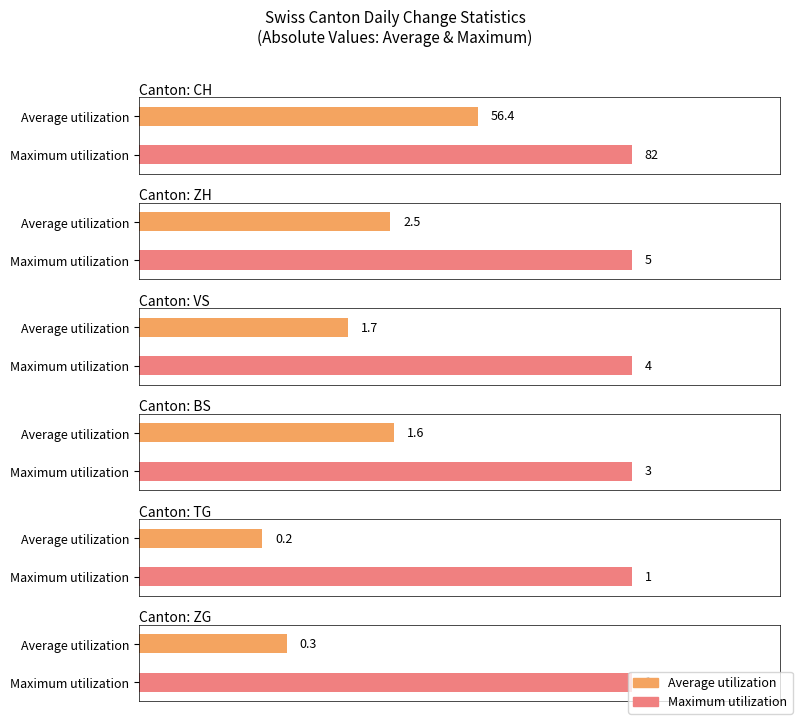

The value of VS at AR is -1. True or false?

False